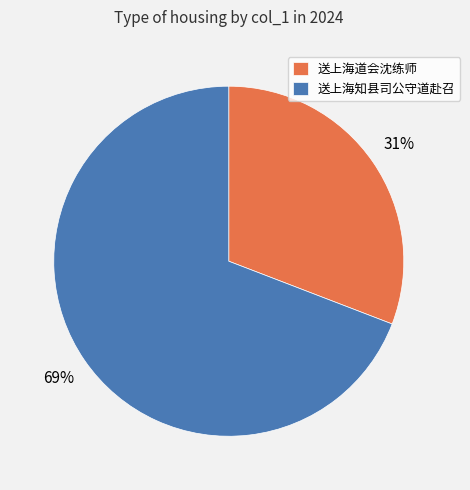

Is the sum of 送上海知县司公守道赴召 and 送上海道会沈练师 greater than half?

Yes